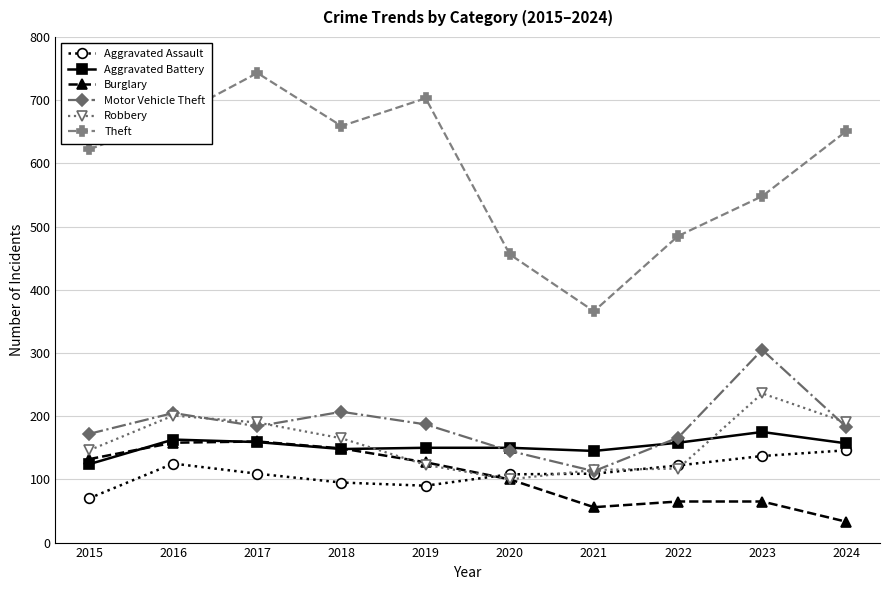

What is the difference between the highest and lowest values at 2020?

356